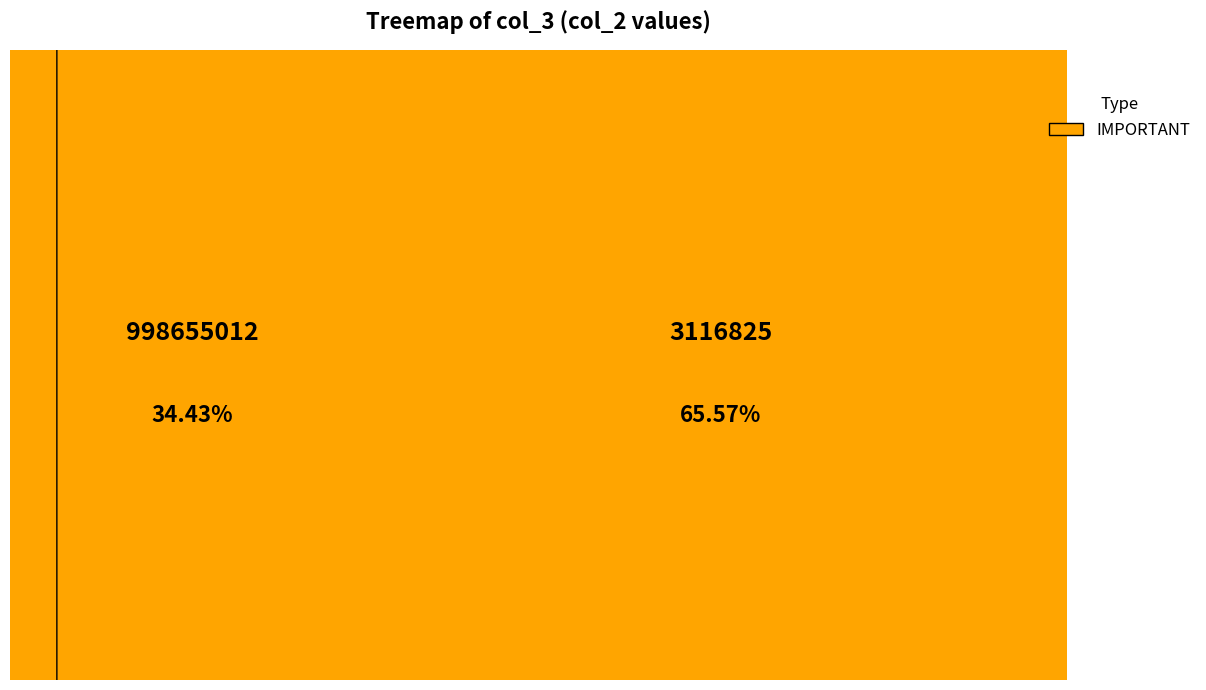

Is there any slice that represents more than half of the pie?

Yes